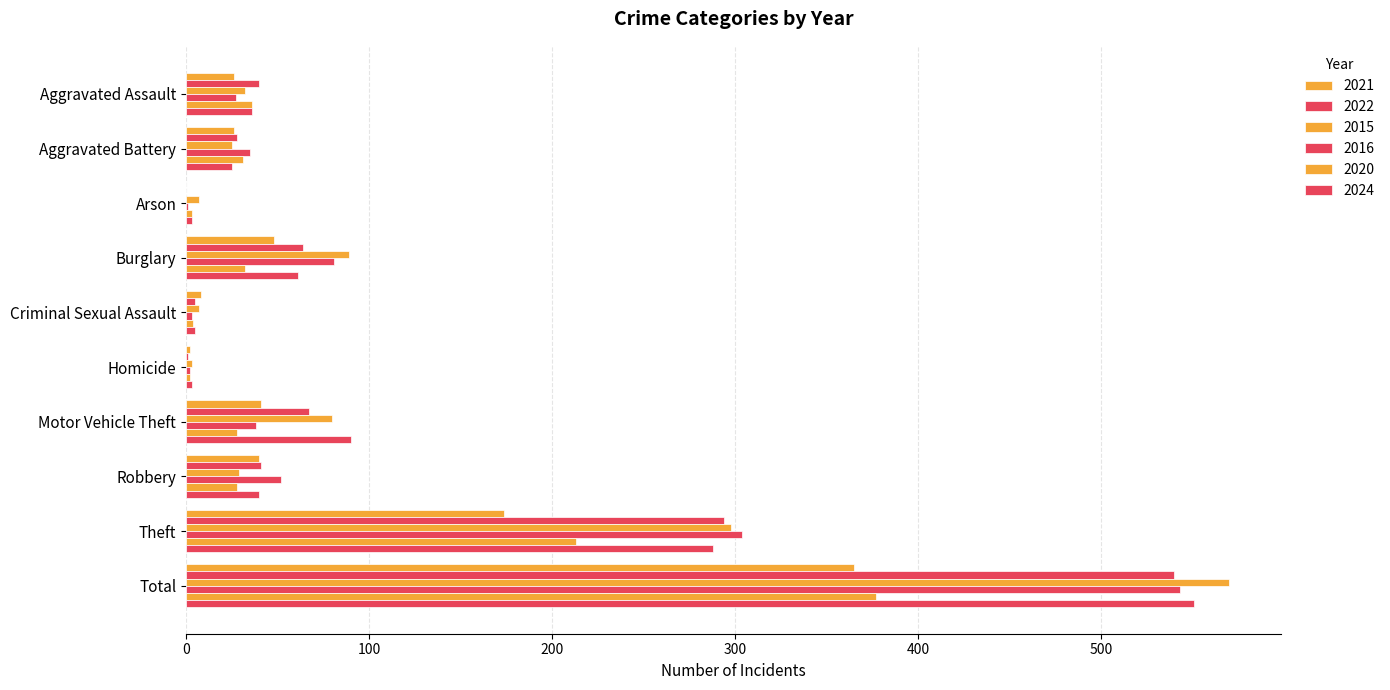

How many distinct data groups are displayed?

6